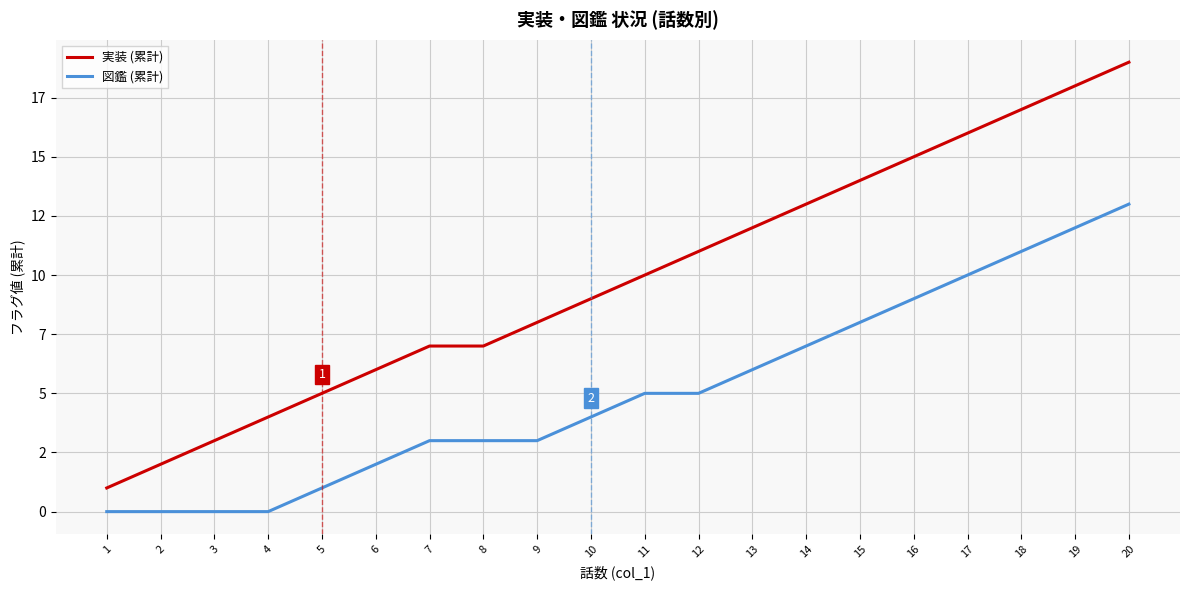

At how many categories does at least one series exceed 4?

16